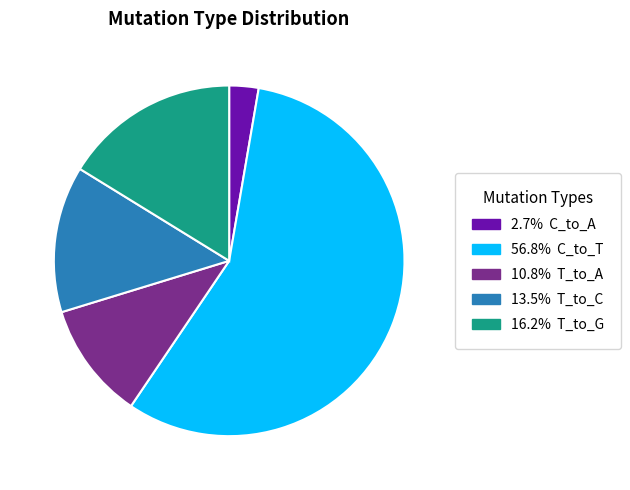

Is the sum of 56.8% C_to_T and 2.7% C_to_A greater than half?

Yes